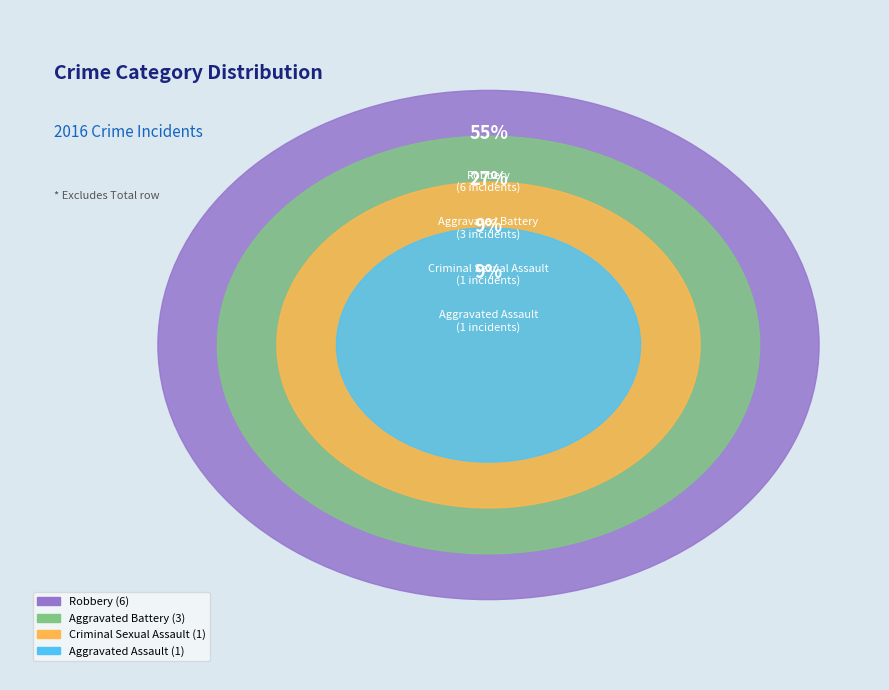

Is there a majority slice in this chart?

Yes